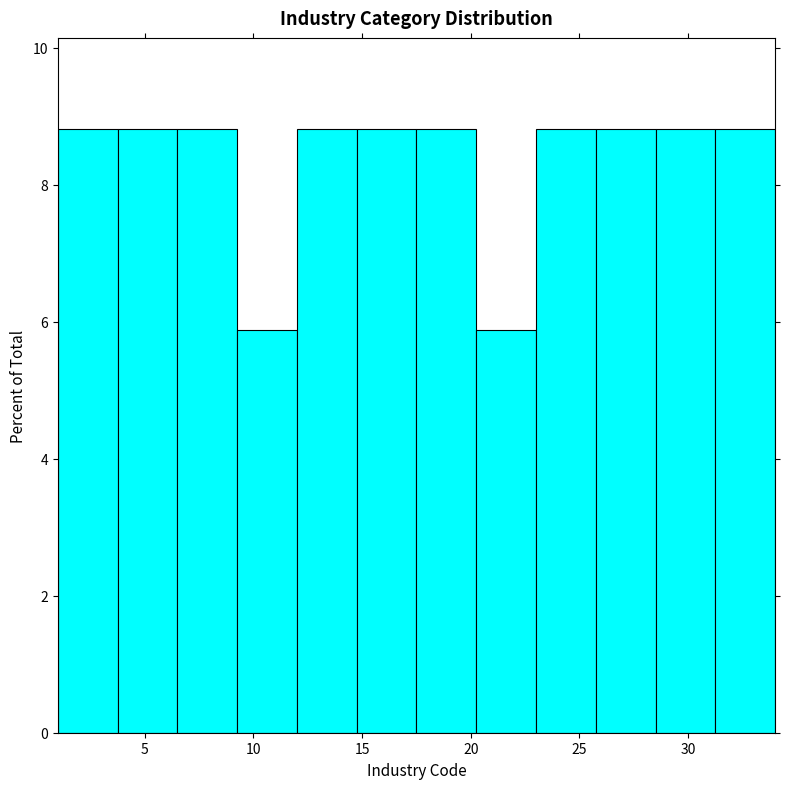

Reading left to right, list every bar in this chart as the range it spans on the x-axis followed by its height. Neither the bar edges nor the heights are printed on the chart, so give them approximately, as read against the axes.

1.00 to 3.75: 8.8
3.75 to 6.50: 8.8
6.50 to 9.25: 8.8
9.25 to 12.00: 5.8
12.00 to 14.75: 8.8
14.75 to 17.50: 8.8
17.50 to 20.25: 8.8
20.25 to 23.00: 5.8
23.00 to 25.75: 8.8
25.75 to 28.50: 8.8
28.50 to 31.25: 8.8
31.25 to 34.00: 8.8